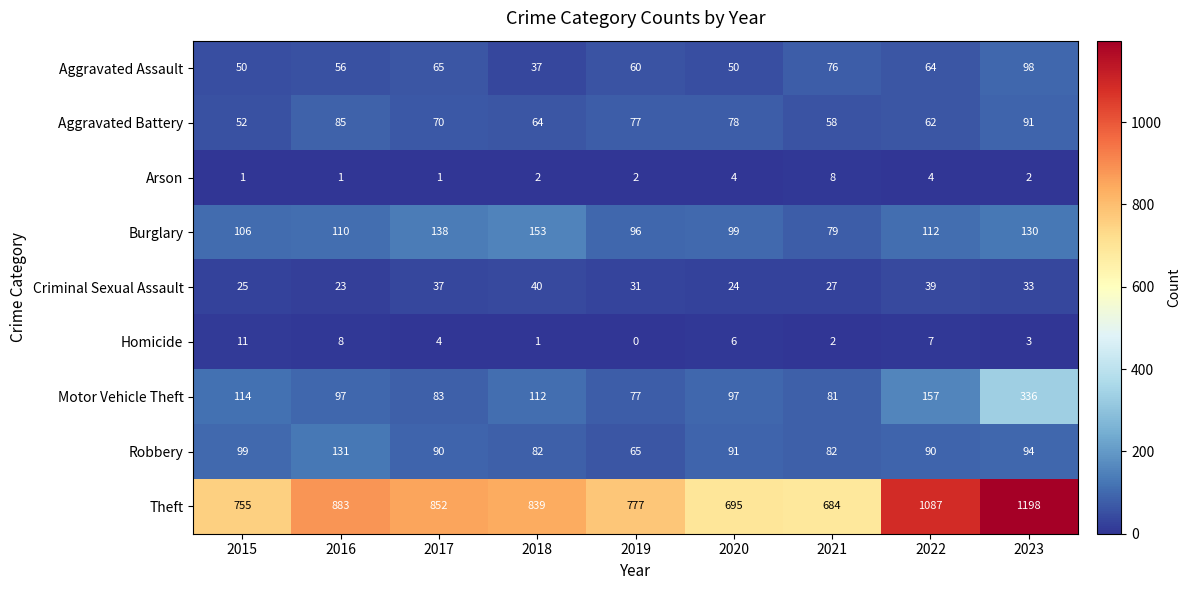

What is the difference between the maximum and minimum values in the Homicide series?

11